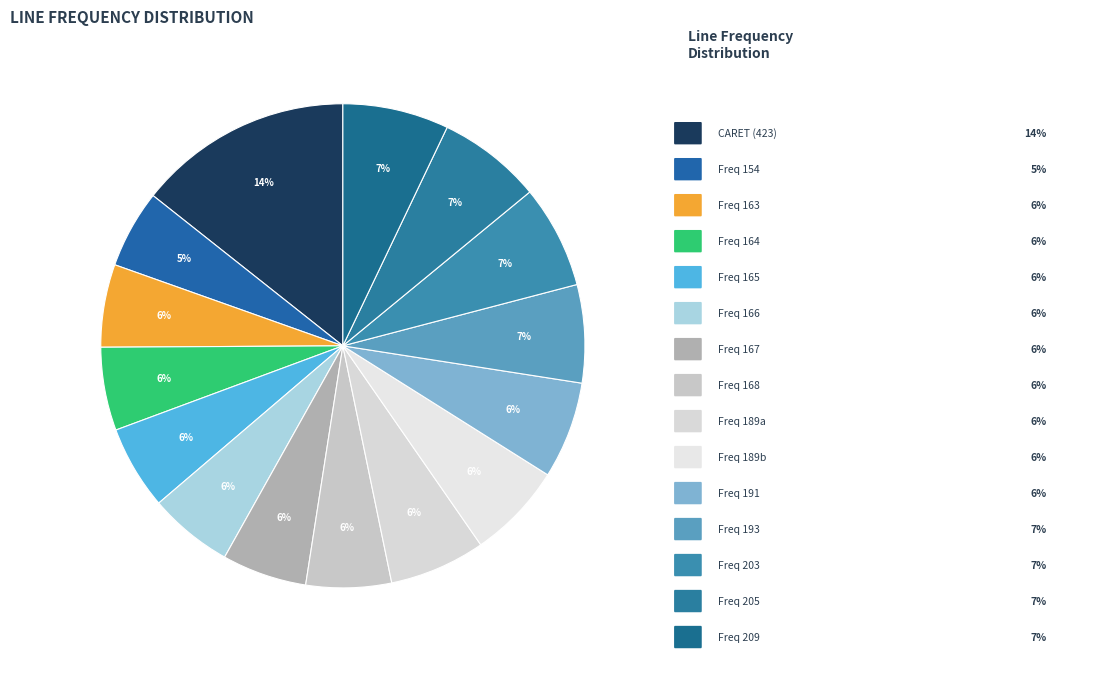

How many slices are in this pie chart?

15